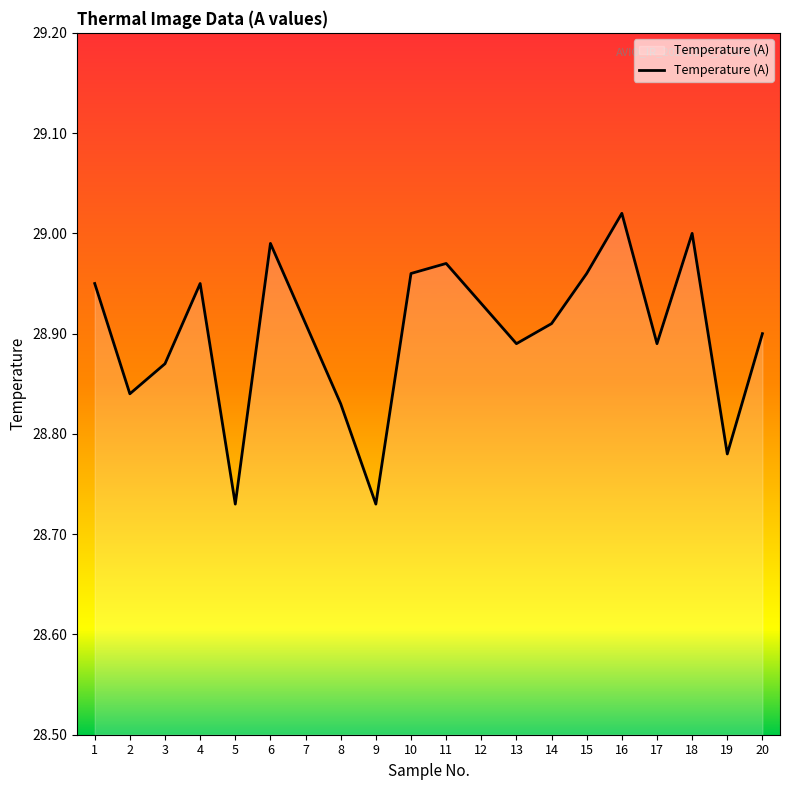

The value at 20 is 28.9. True or false?

True